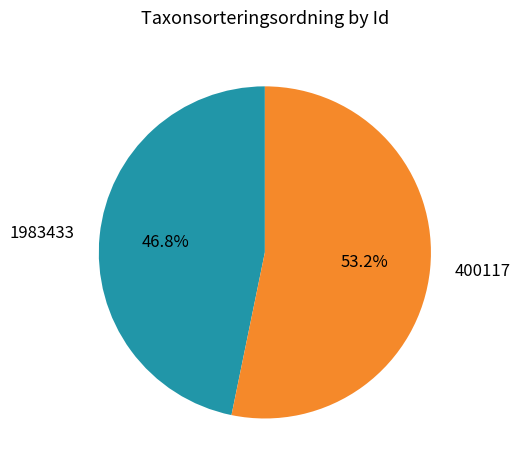

To the nearest percent, what is the combined percentage of 1983433 and 400117?

100%